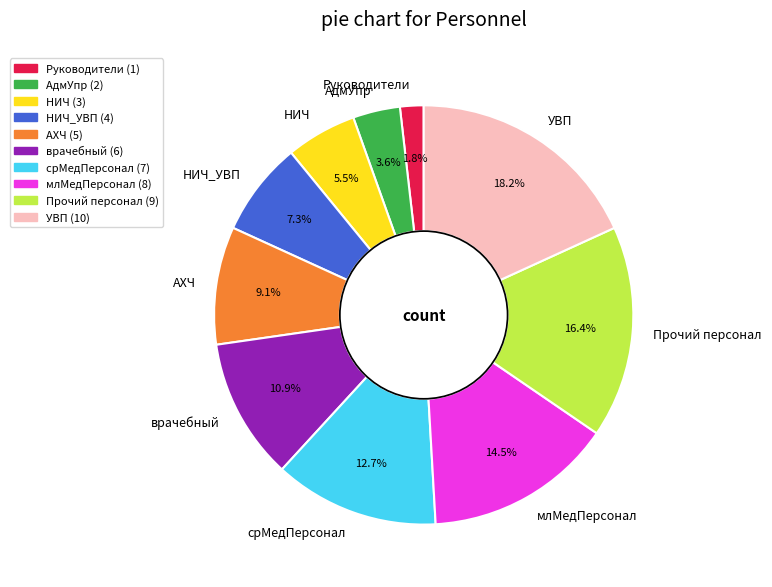

Which category has the biggest portion of the pie?

УВП